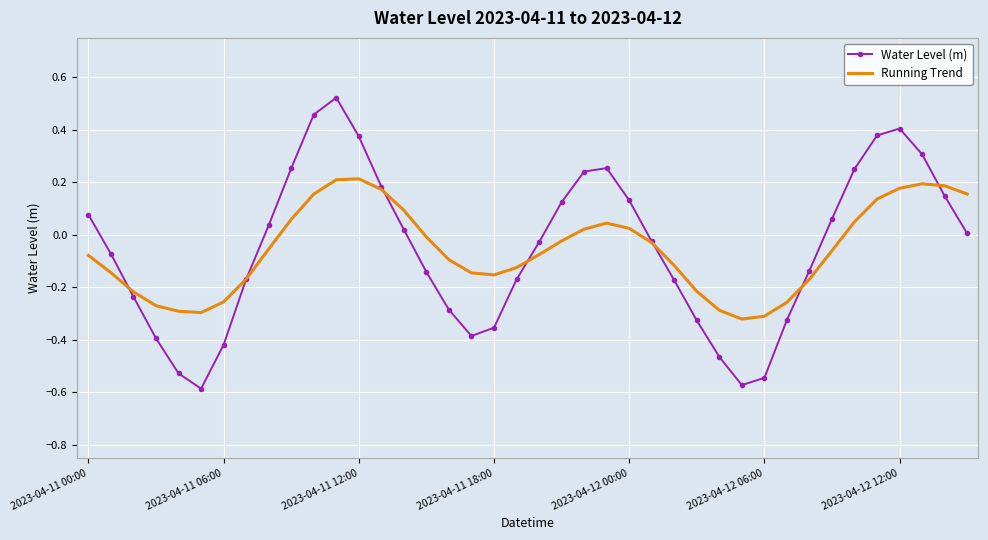

Which series has the widest spread of values?

Water Level (m)